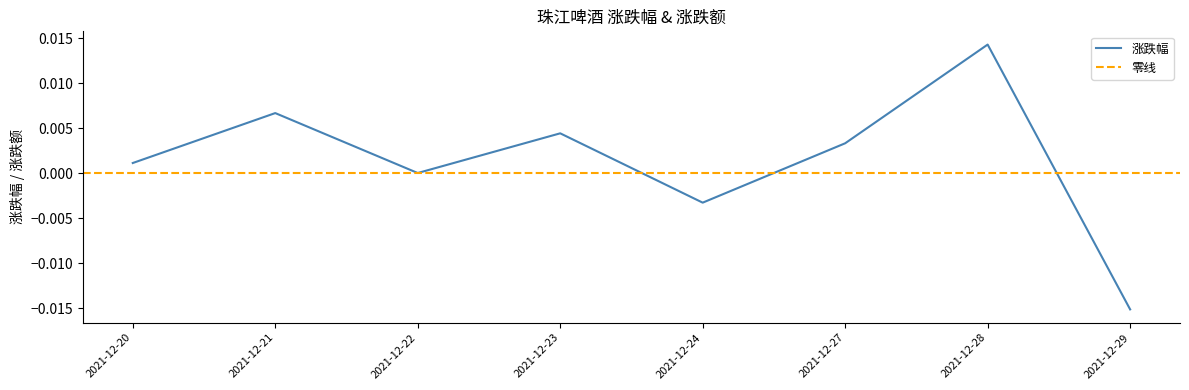

How many points are lower than both their immediate neighbors (excluding endpoints)?

2